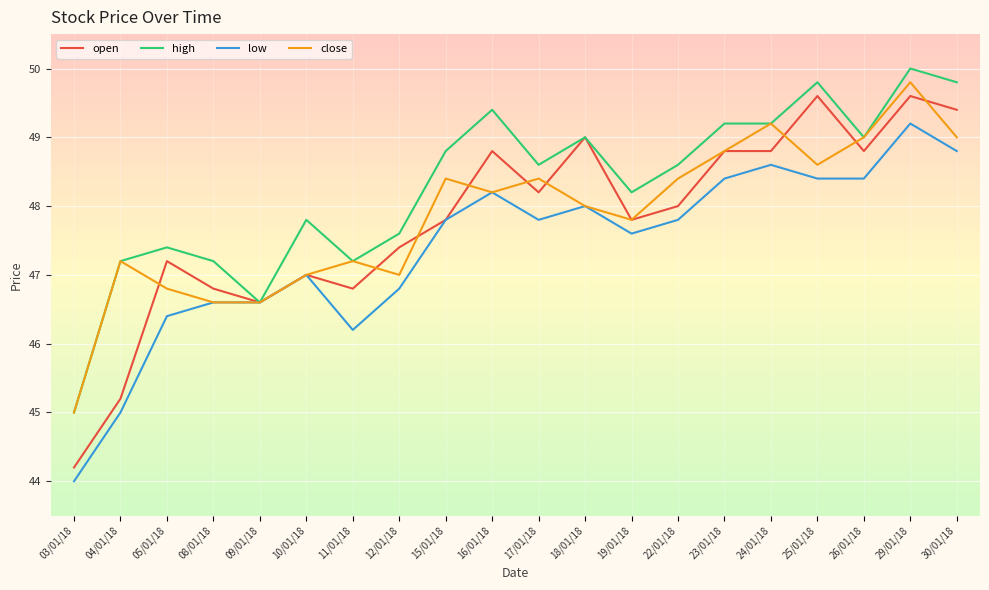

What position from the left is 08/01/18?

4